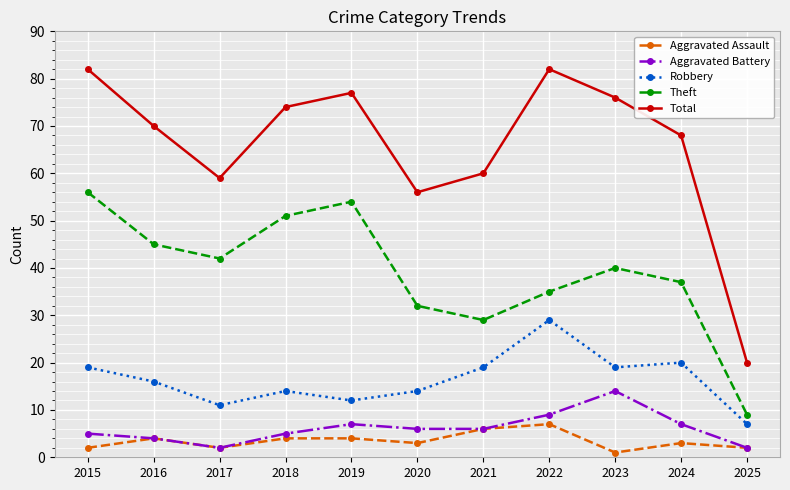

Reading left to right, list all the values displayed in this chart.

Aggravated Assault: 2015=2	2016=4	2017=2	2018=4	2019=4	2020=3	2021=6	2022=7	2023=1	2024=3	2025=2
Aggravated Battery: 2015=5	2016=4	2017=2	2018=5	2019=7	2020=6	2021=6	2022=9	2023=14	2024=7	2025=2
Robbery: 2015=19	2016=16	2017=11	2018=14	2019=12	2020=14	2021=19	2022=29	2023=19	2024=20	2025=7
Theft: 2015=56	2016=45	2017=42	2018=51	2019=54	2020=32	2021=29	2022=35	2023=40	2024=37	2025=9
Total: 2015=82	2016=70	2017=59	2018=74	2019=77	2020=56	2021=60	2022=82	2023=76	2024=68	2025=20